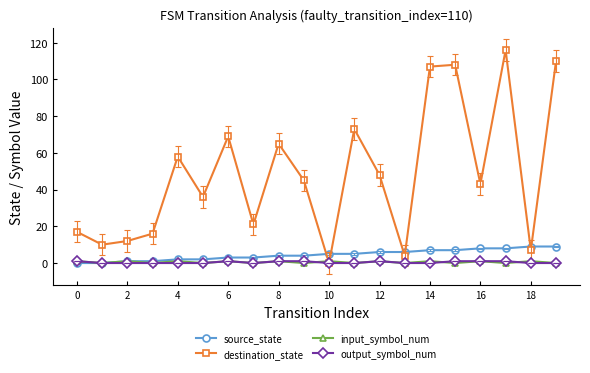

Which series has the largest total across all categories?

destination_state